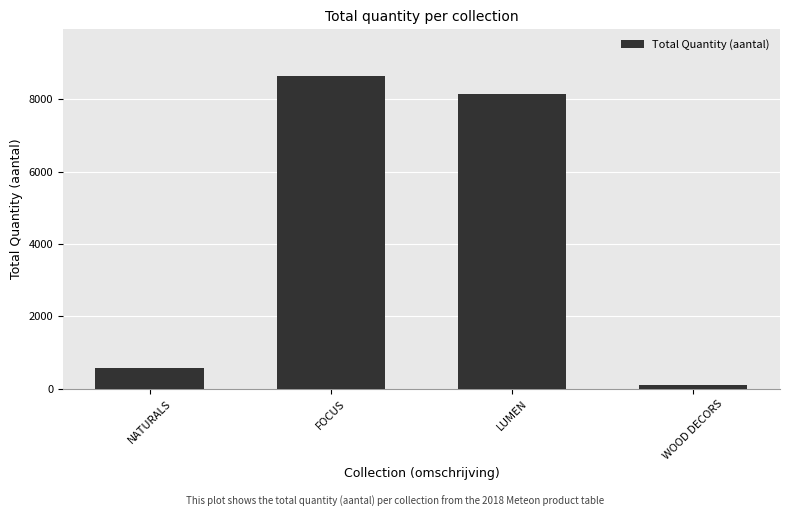

What is the change in value from NATURALS to WOOD DECORS?

-477